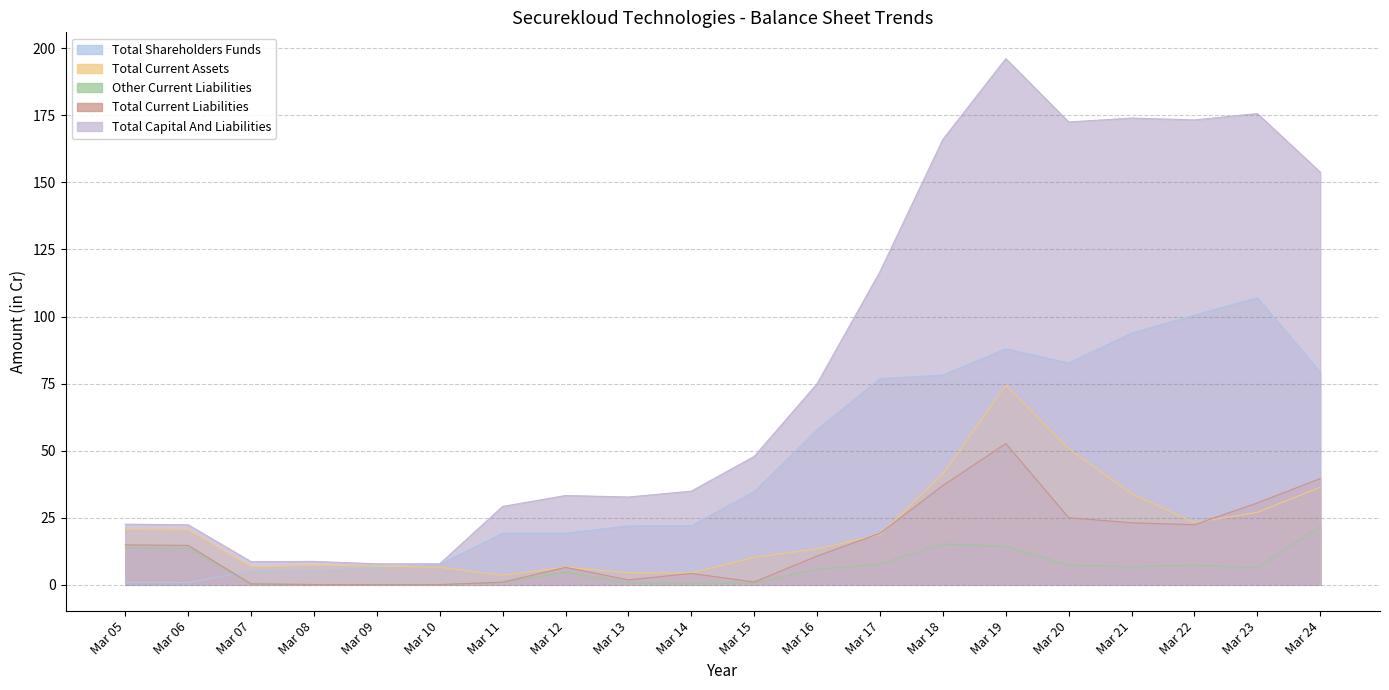

How many values in the Total Shareholders Funds series are below 34?

10